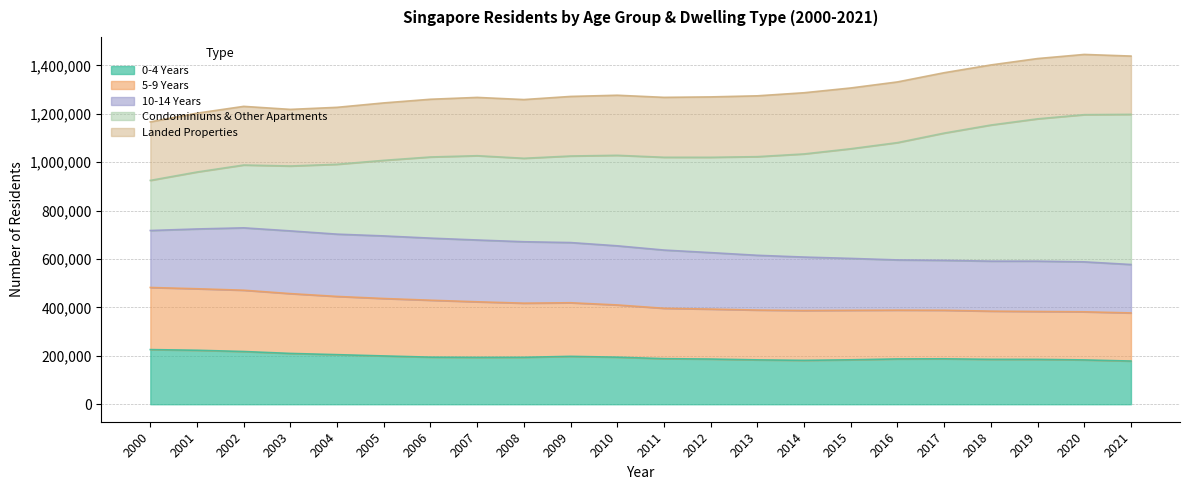

True or false: Condominiums & Other Apartments and 5-9 Years cross at least once.

False